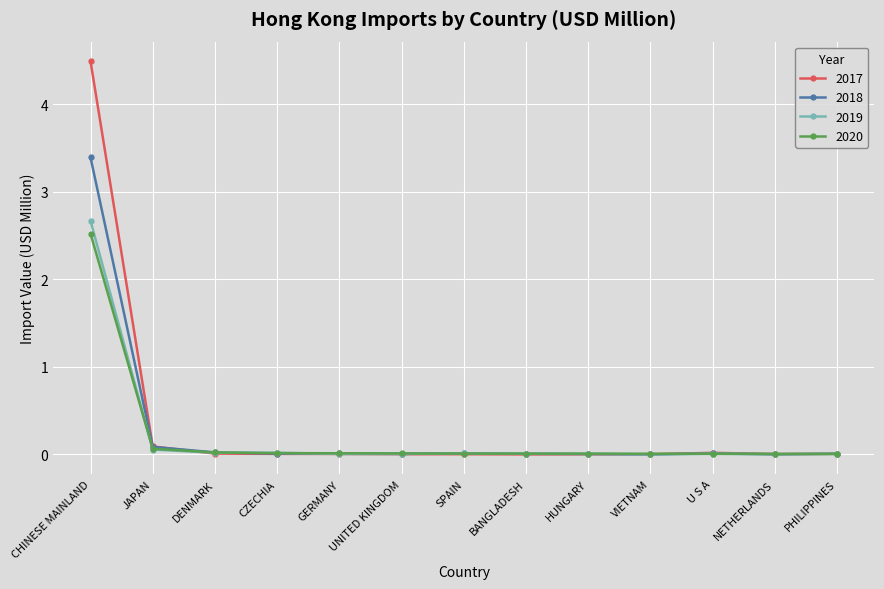

What is the label of the 12th point from the left?

NETHERLANDS